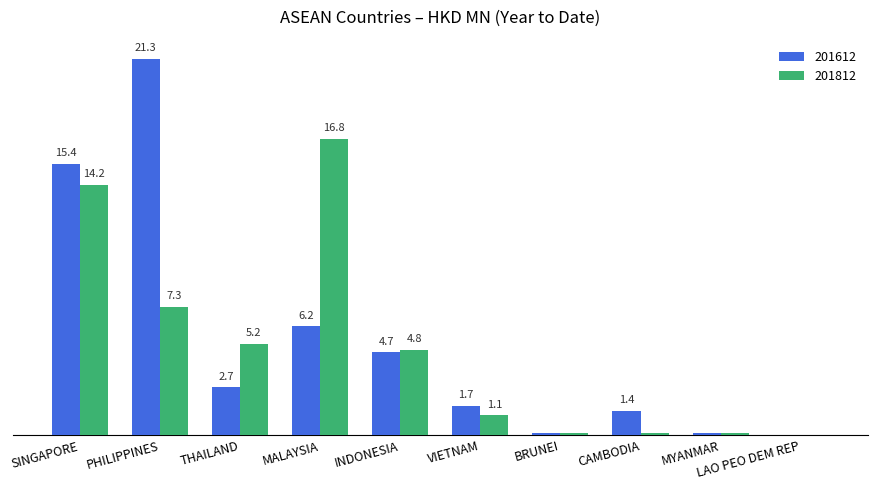

Which label corresponds to the largest value in the chart?

PHILIPPINES